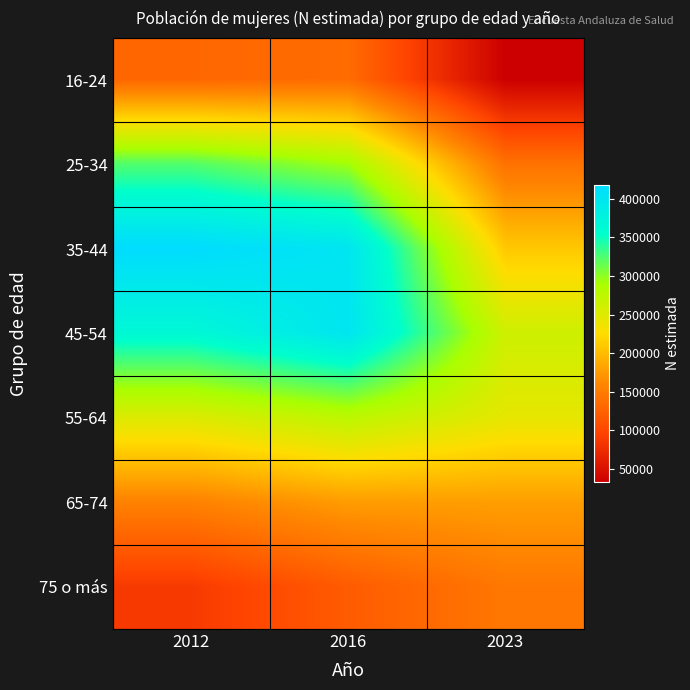

What is the minimum value shown in the chart?

32363